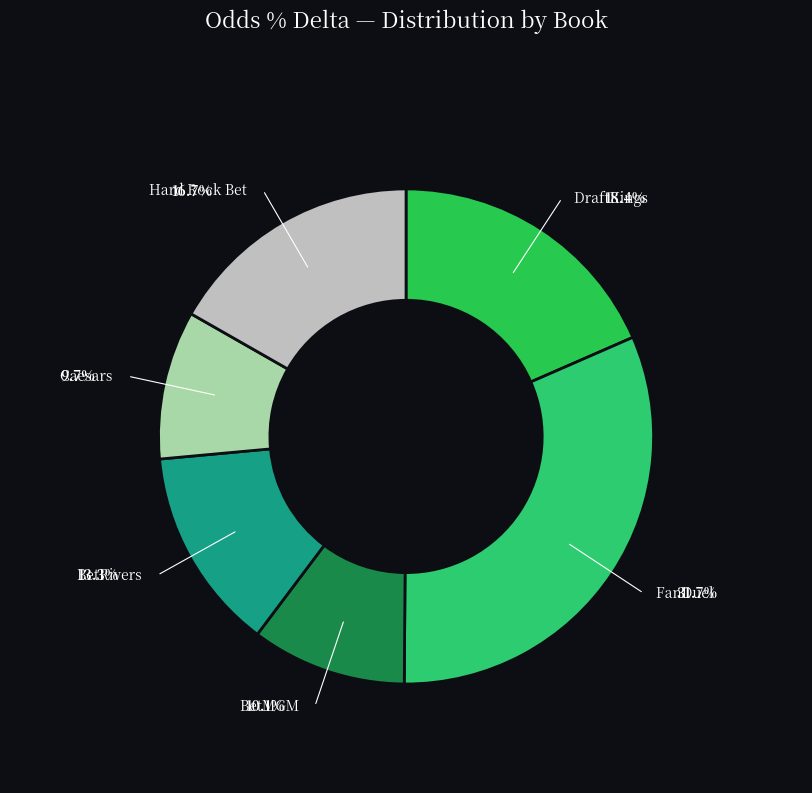

To the nearest percent, what is the average slice percentage?

17%